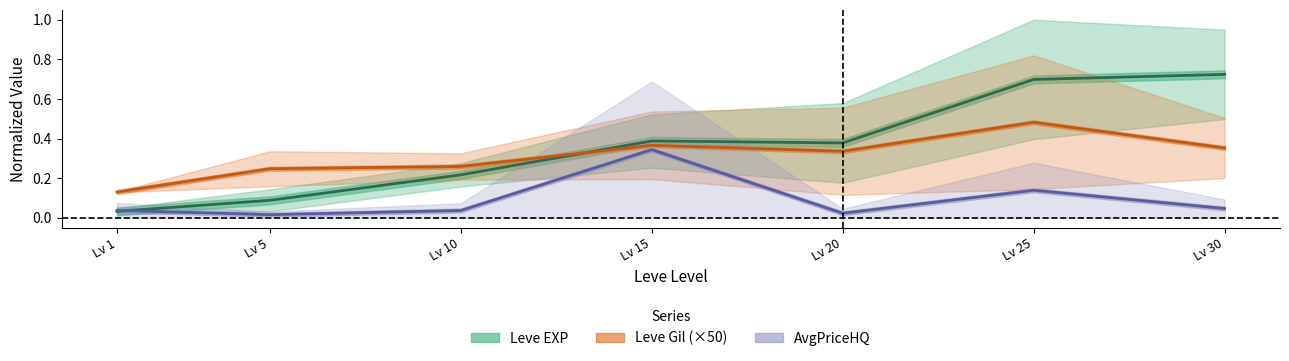

Where is the first local minimum for Leve Gil midline?

Lv 20